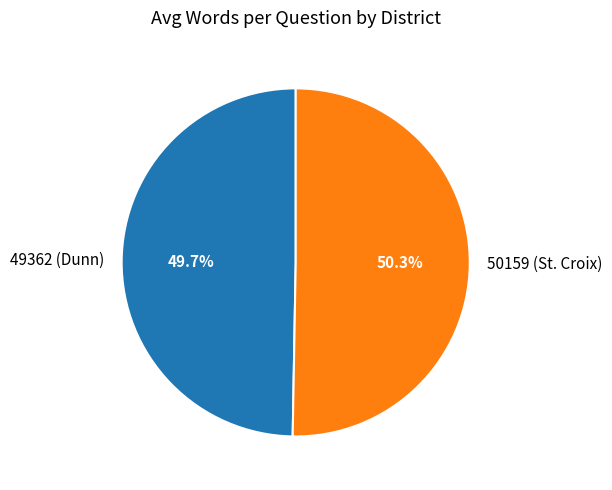

To the nearest percent, what percentage of the pie is 49362 (Dunn)?

50%